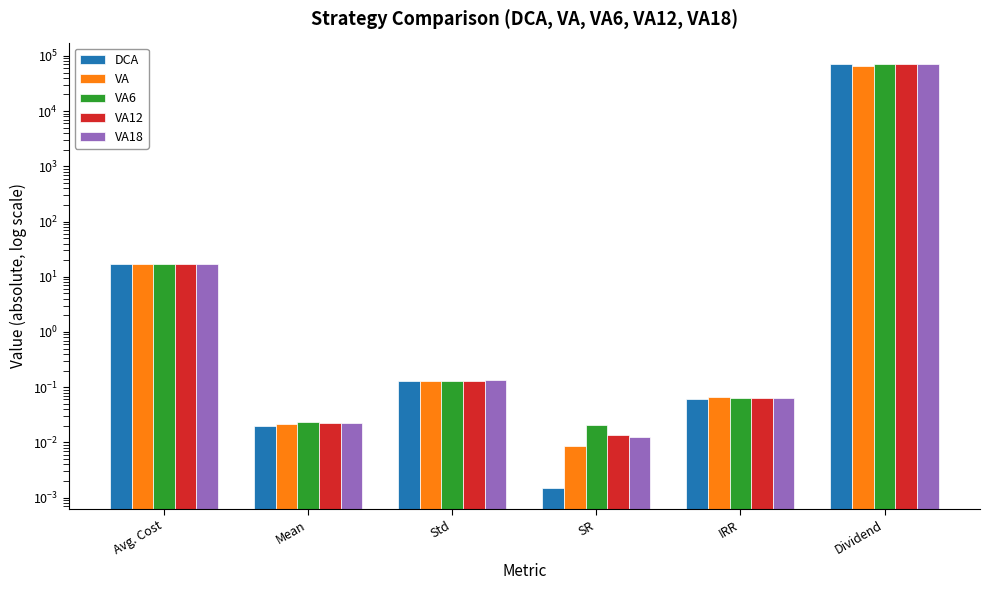

What is the maximum value shown in the chart?

71823.7